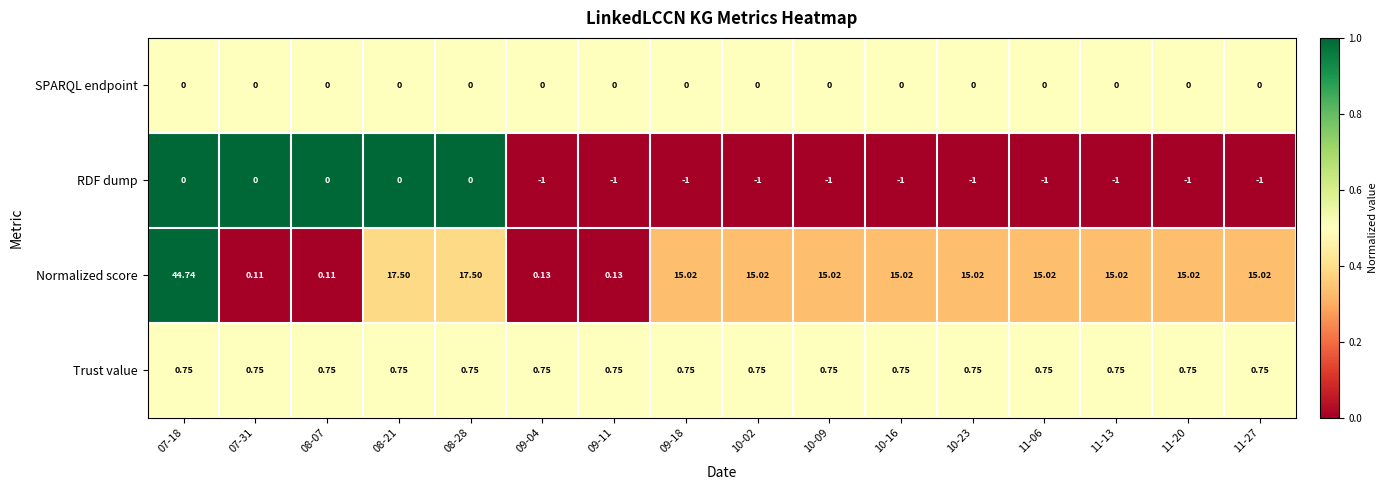

Count the number of categories in the chart.

16